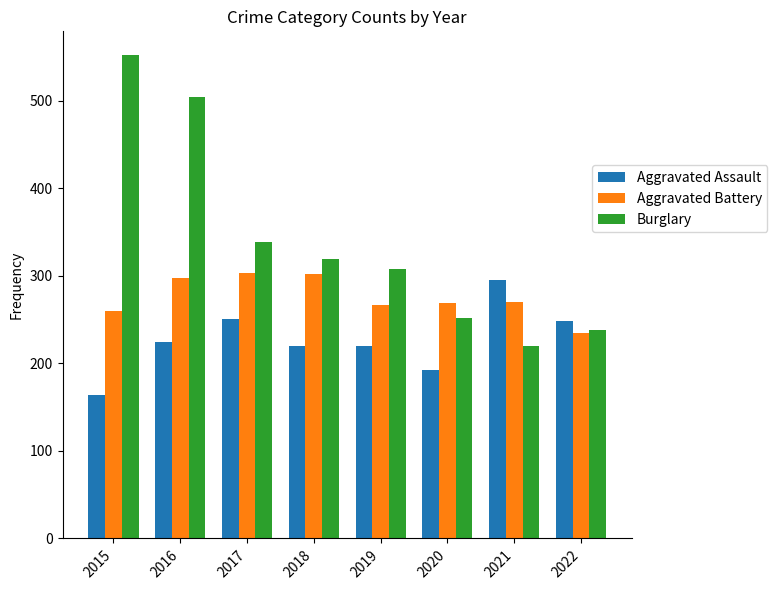

Which category has the lowest value in the Burglary series?

2021